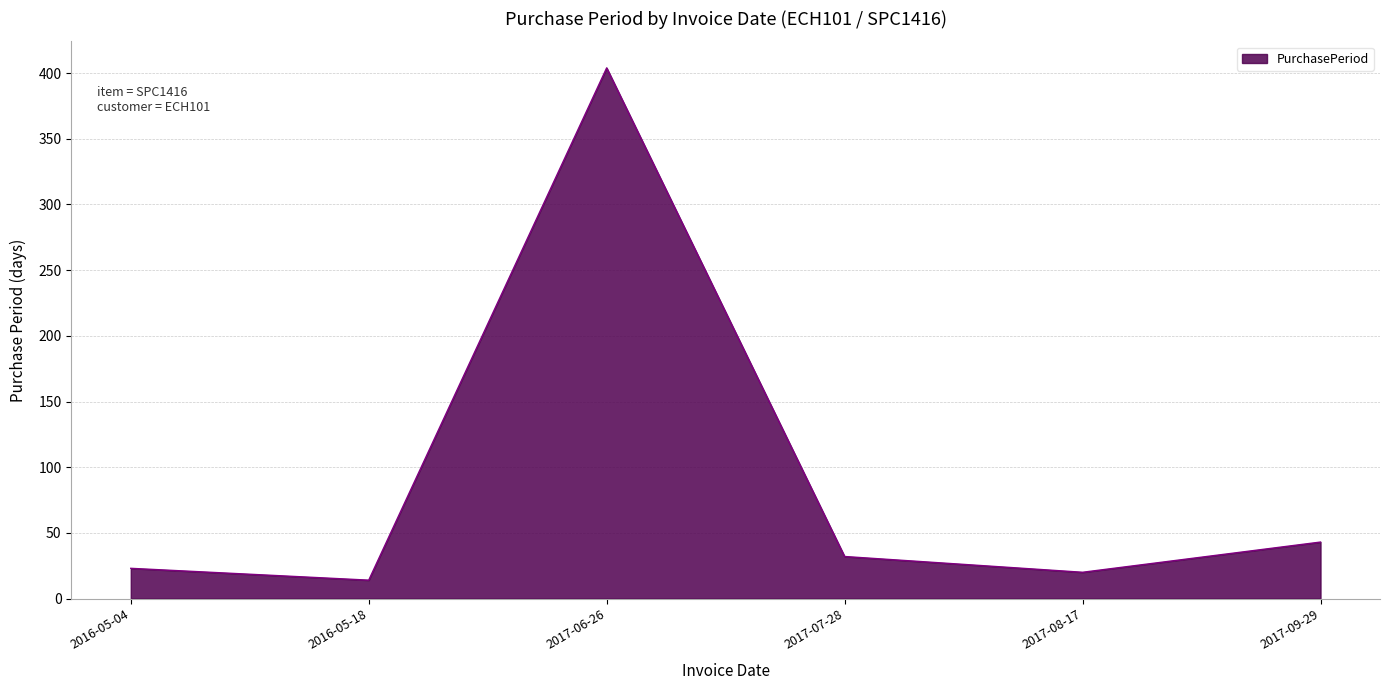

True or false: the data has more than 1 interior local peaks.

False